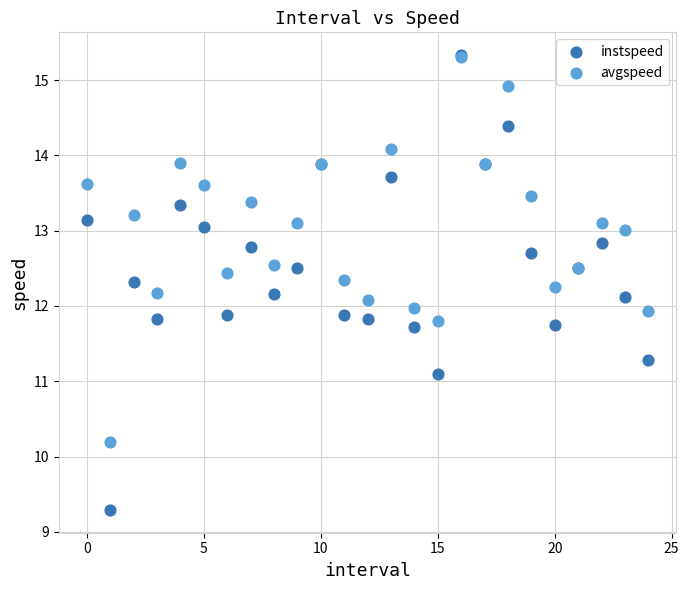

Which series reaches the minimum Y coordinate?

instspeed